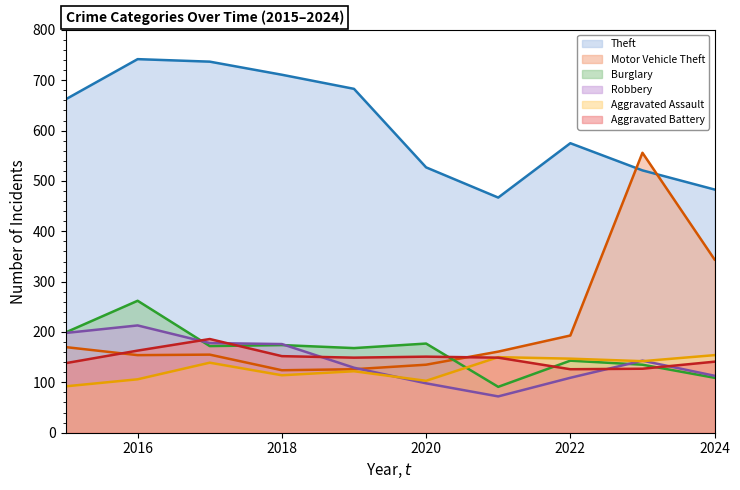

At which category does Burglary reach its first local peak?

2016